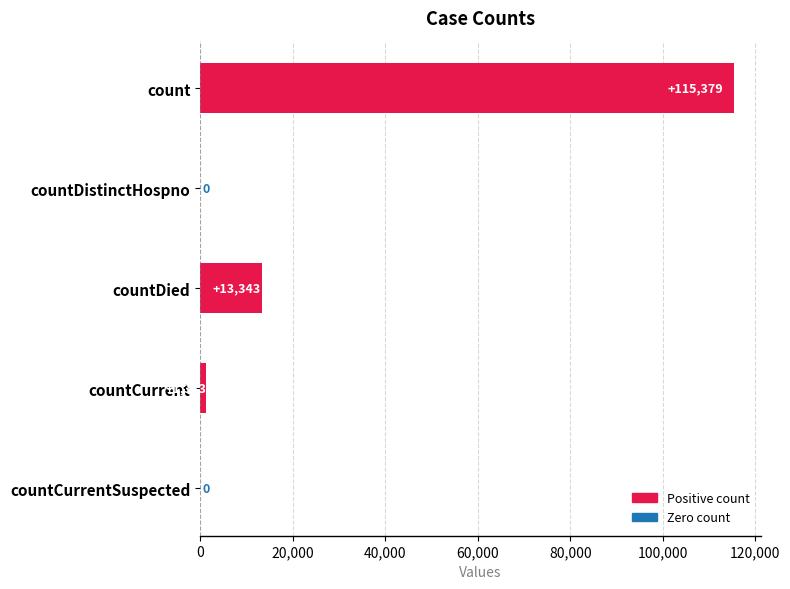

What is the ratio of the value at count to the value at countDied?

8.6